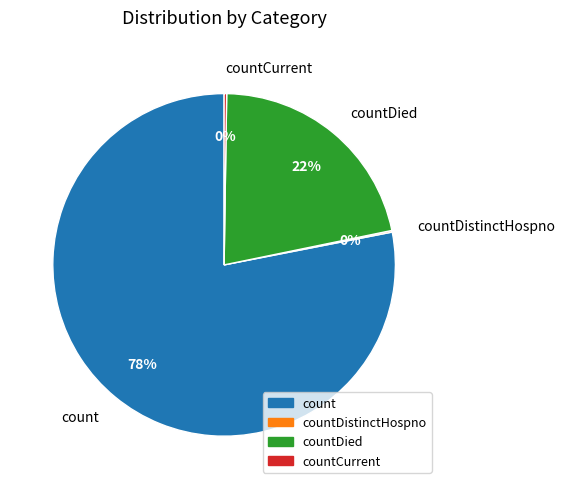

Is it true that countDied is 22% of the pie?

True